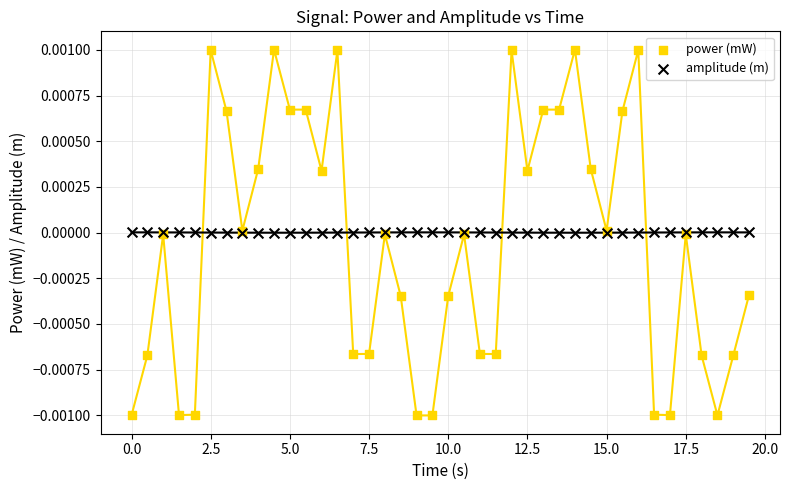

Which series reaches the maximum Y coordinate?

power (mW)